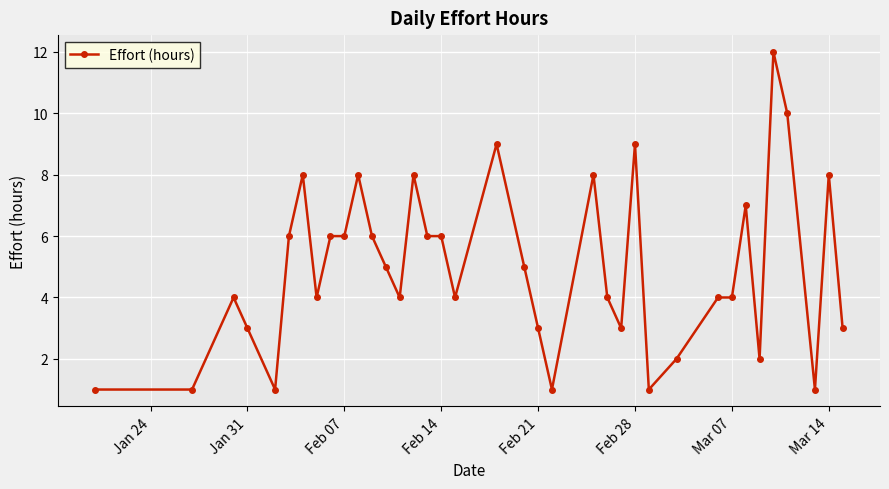

Reading right to left, list all the values displayed in this chart.

3	8	1	10	12	2	7	4	4	2	1	9	3	4	8	1	3	5	9	4	6	6	8	4	5	6	8	6	6	4	8	6	1	3	4	1	1